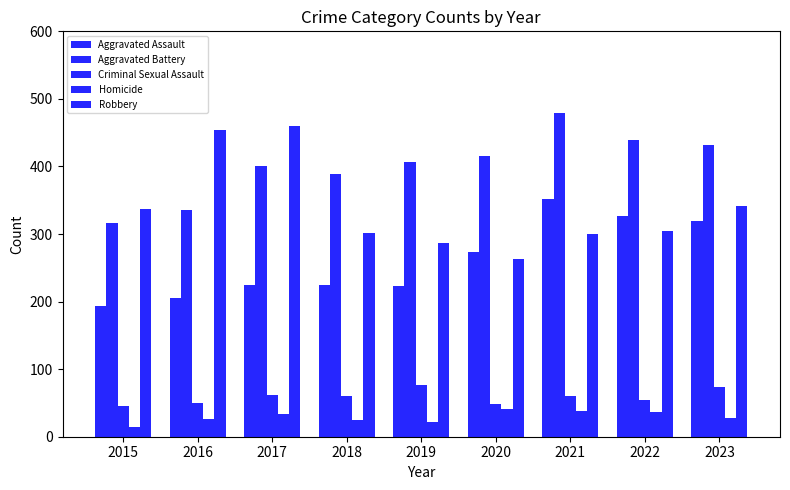

How many values in the Robbery series are below 304?

4